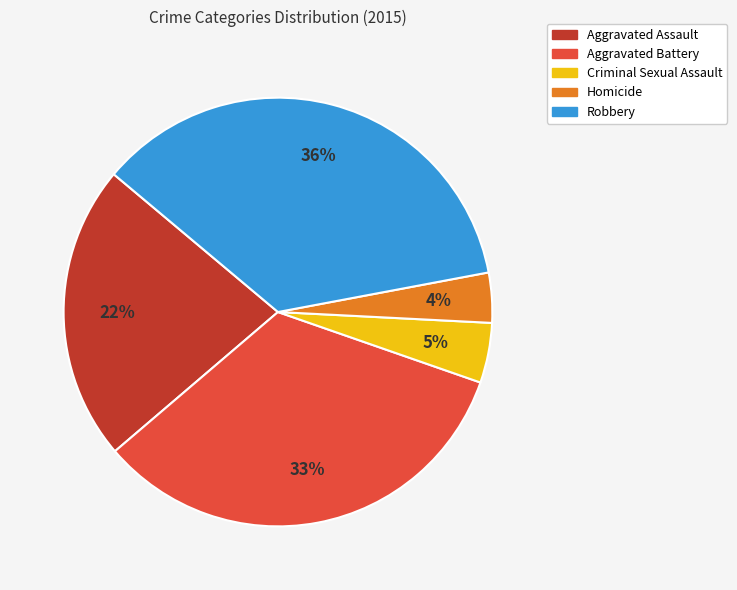

Do Robbery and Homicide together represent more than half of the pie?

No